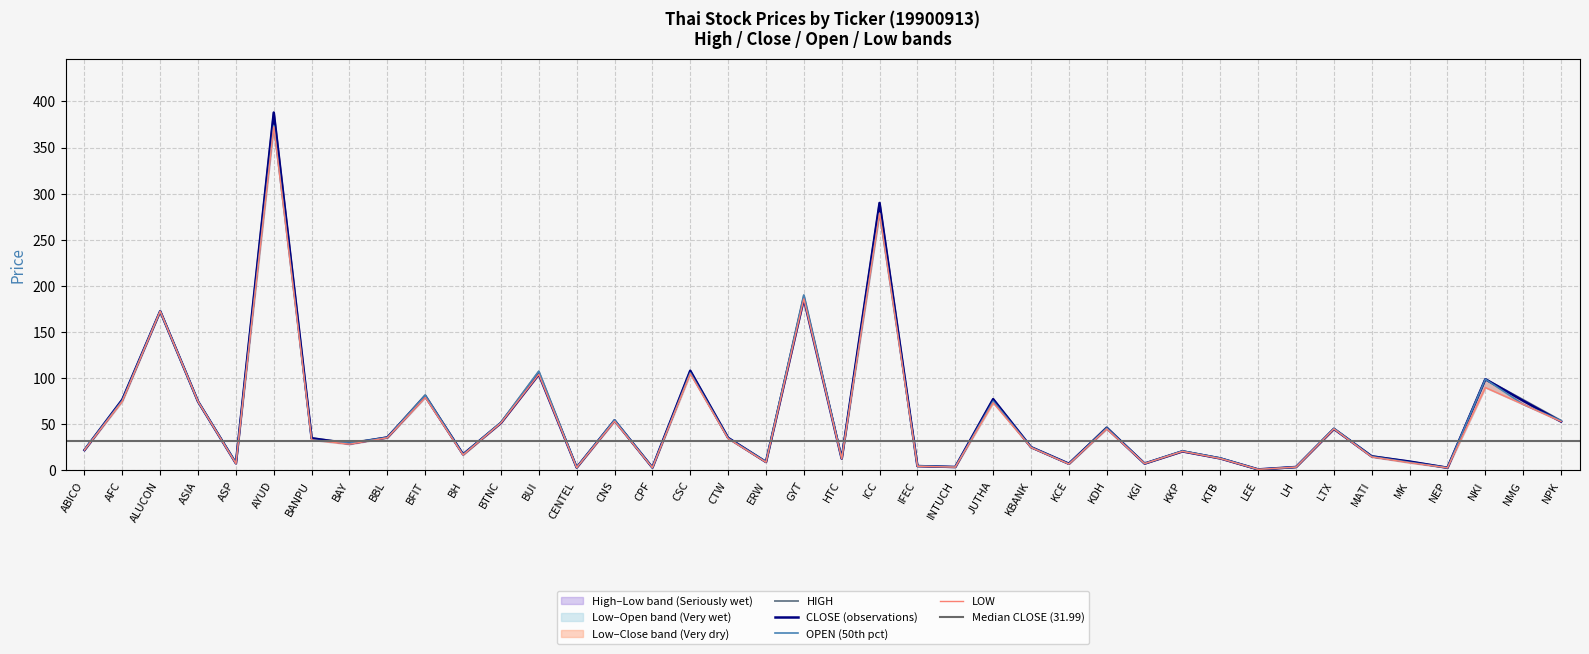

Reading left to right, list all the values displayed in this chart.

CLOSE: ABICO=22.1	AFC=76.8	ALUCON=172.7	ASIA=74.7	ASP=7.7	AYUD=388.0	BANPU=34.9	BAY=29.0	BBL=35.8	BFIT=80.5	BH=17.5	BTNC=51.5	BUI=104.2	CENTEL=3.2	CNS=54.2	CPF=3.1	CSC=108.1	CTW=35.3	ERW=9.2	GYT=186.0	HTC=12.8	ICC=290.0	IFEC=4.7	INTUCH=3.7	JUTHA=77.3	KBANK=25.3	KCE=7.3	KDH=46.0	KGI=7.5	KKP=20.7	KTB=13.1	LEE=1.1	LH=3.7	LTX=45.0	MATI=15.2	MK=9.6	NEP=2.9	NKI=98.9	NMG=75.5	NPK=53.0
OPEN: ABICO=22.4	AFC=75.9	ALUCON=172.7	ASIA=74.7	ASP=7.9	AYUD=373.8	BANPU=33.0	BAY=29.6	BBL=35.8	BFIT=81.4	BH=17.3	BTNC=52.0	BUI=107.4	CENTEL=3.2	CNS=54.7	CPF=3.1	CSC=105.9	CTW=35.0	ERW=9.4	GYT=190.0	HTC=13.1	ICC=278.8	IFEC=5.0	INTUCH=3.7	JUTHA=75.1	KBANK=25.3	KCE=7.1	KDH=46.0	KGI=7.5	KKP=21.1	KTB=13.3	LEE=1.1	LH=3.7	LTX=45.5	MATI=15.0	MK=8.8	NEP=3.0	NKI=98.9	NMG=71.6	NPK=54.0
HIGH: ABICO=22.4	AFC=76.8	ALUCON=172.7	ASIA=74.7	ASP=8.4	AYUD=388.0	BANPU=34.9	BAY=29.9	BBL=36.0	BFIT=81.8	BH=17.5	BTNC=52.0	BUI=107.4	CENTEL=3.2	CNS=54.7	CPF=3.2	CSC=108.1	CTW=35.3	ERW=9.4	GYT=190.0	HTC=13.2	ICC=290.0	IFEC=5.0	INTUCH=3.8	JUTHA=77.3	KBANK=25.3	KCE=7.3	KDH=47.0	KGI=7.5	KKP=21.1	KTB=13.3	LEE=1.1	LH=3.7	LTX=45.5	MATI=15.7	MK=9.6	NEP=3.1	NKI=98.9	NMG=76.6	NPK=54.0
LOW: ABICO=22.1	AFC=75.1	ALUCON=172.7	ASIA=74.7	ASP=7.5	AYUD=372.5	BANPU=33.0	BAY=28.5	BBL=35.4	BFIT=79.1	BH=16.8	BTNC=51.5	BUI=104.2	CENTEL=3.1	CNS=53.3	CPF=3.0	CSC=104.8	CTW=34.5	ERW=8.9	GYT=186.0	HTC=12.6	ICC=278.8	IFEC=4.5	INTUCH=3.6	JUTHA=73.4	KBANK=24.9	KCE=6.9	KDH=45.0	KGI=7.5	KKP=20.7	KTB=12.9	LEE=1.1	LH=3.6	LTX=45.0	MATI=14.6	MK=8.4	NEP=2.9	NKI=89.9	NMG=71.6	NPK=53.0